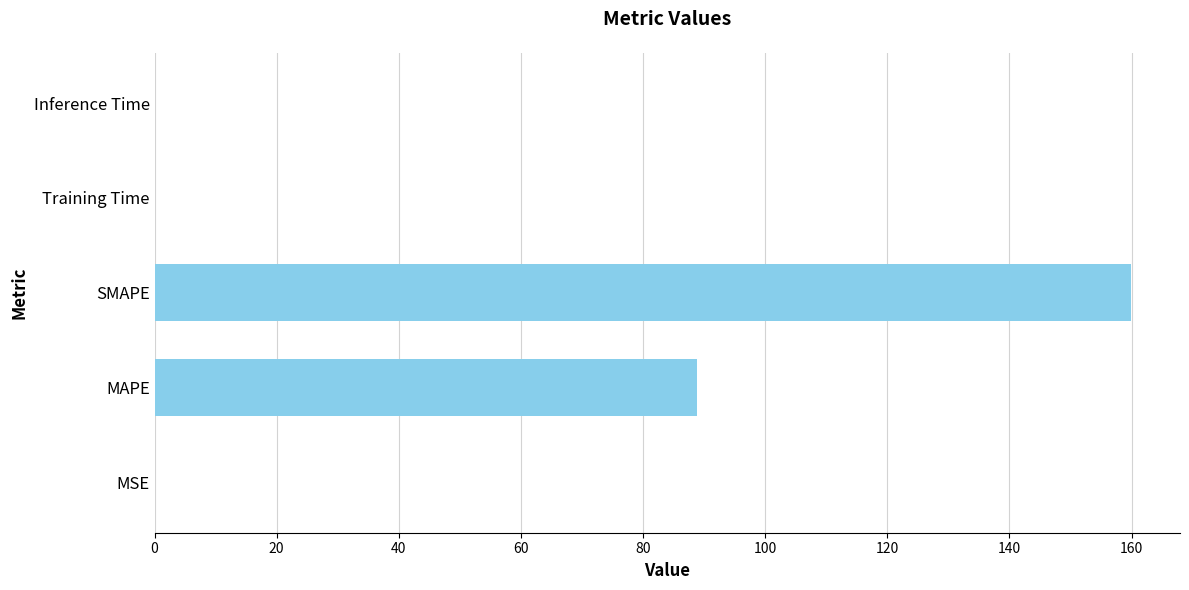

What is the maximum value shown in the chart?

159.9